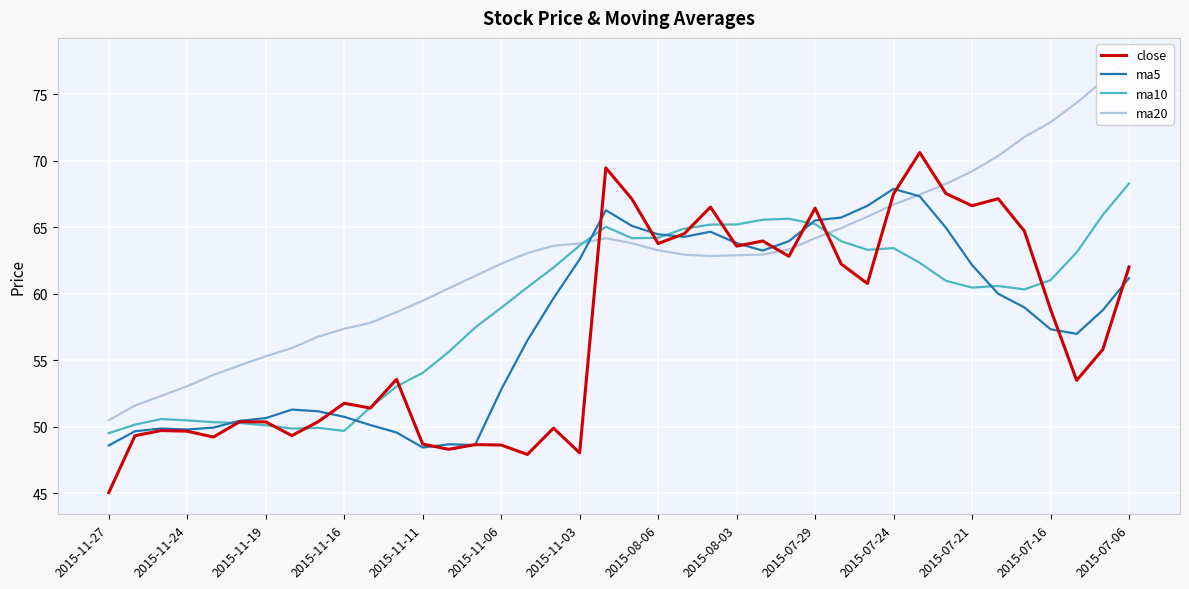

In ma20, how many points are higher than both neighbors (excluding endpoints)?

1